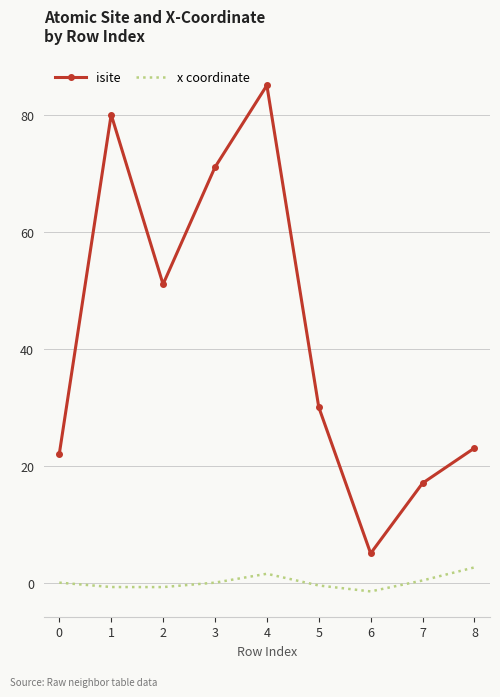

Which series changed the most between 6 and 8?

isite